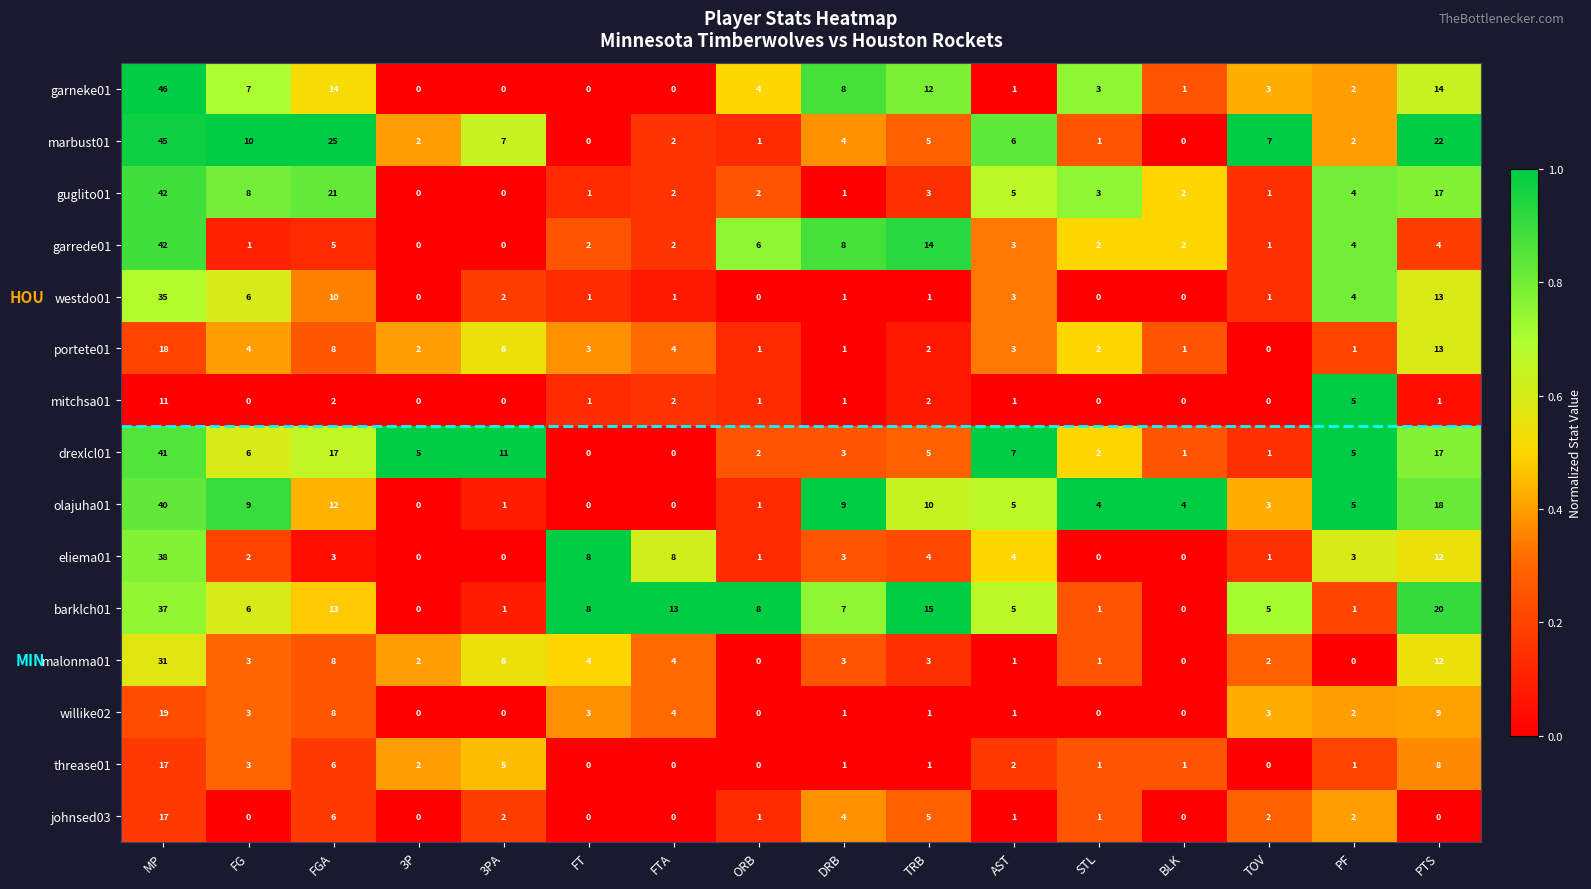

What is the greatest value displayed?

46